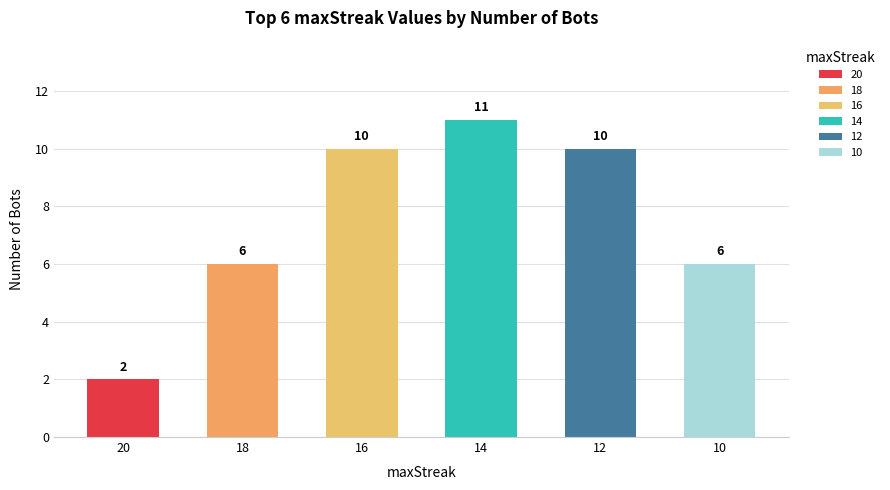

How many values are between 6 and 10?

4